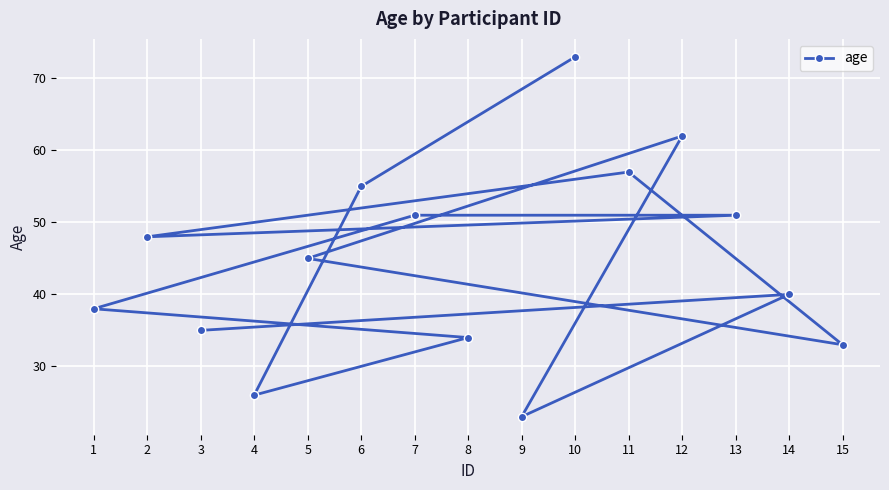

Rank the categories by value from lowest to highest.

9, 4, 15, 8, 3, 1, 14, 5, 2, 7, 13, 6, 11, 12, 10